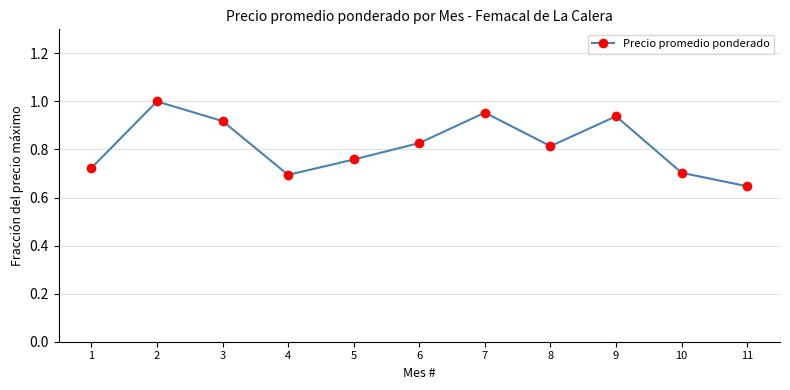

Which category has the highest value across all series?

2